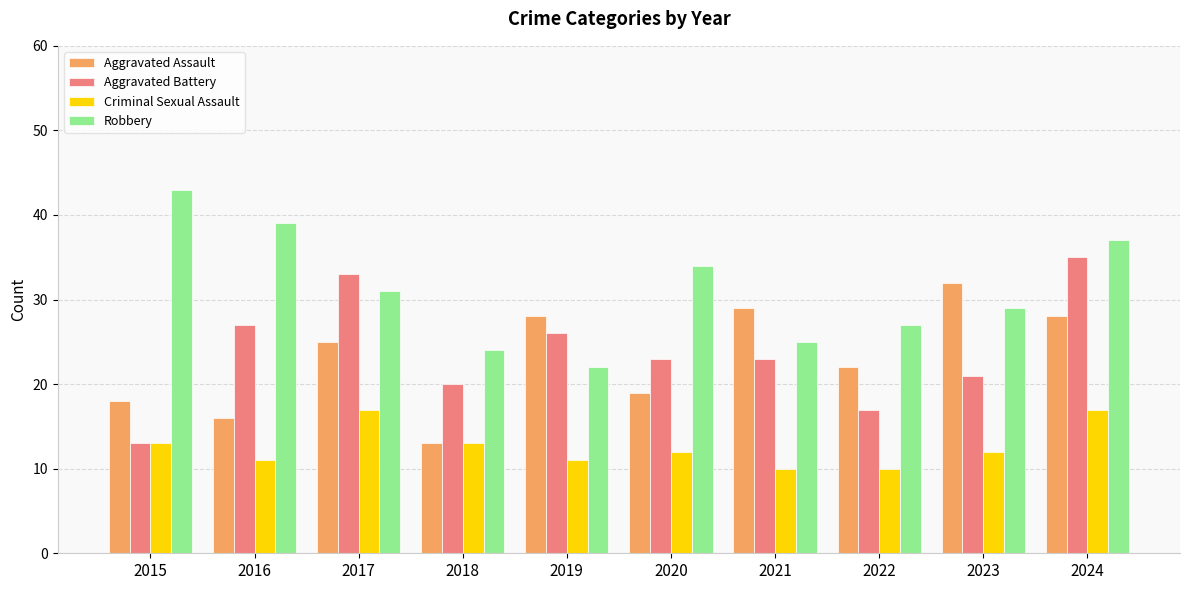

How many groups of bars are there?

10